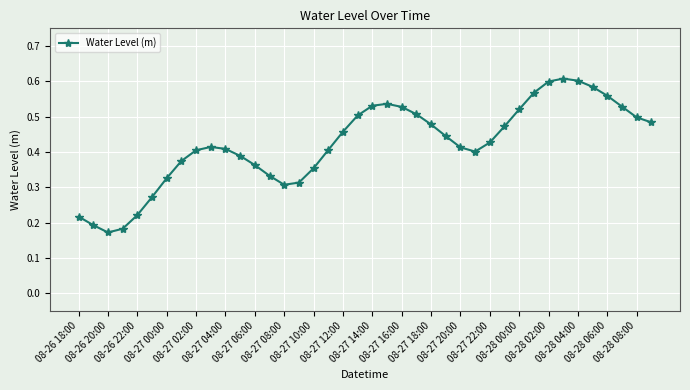

Count the values in the range 0 to 1.

40